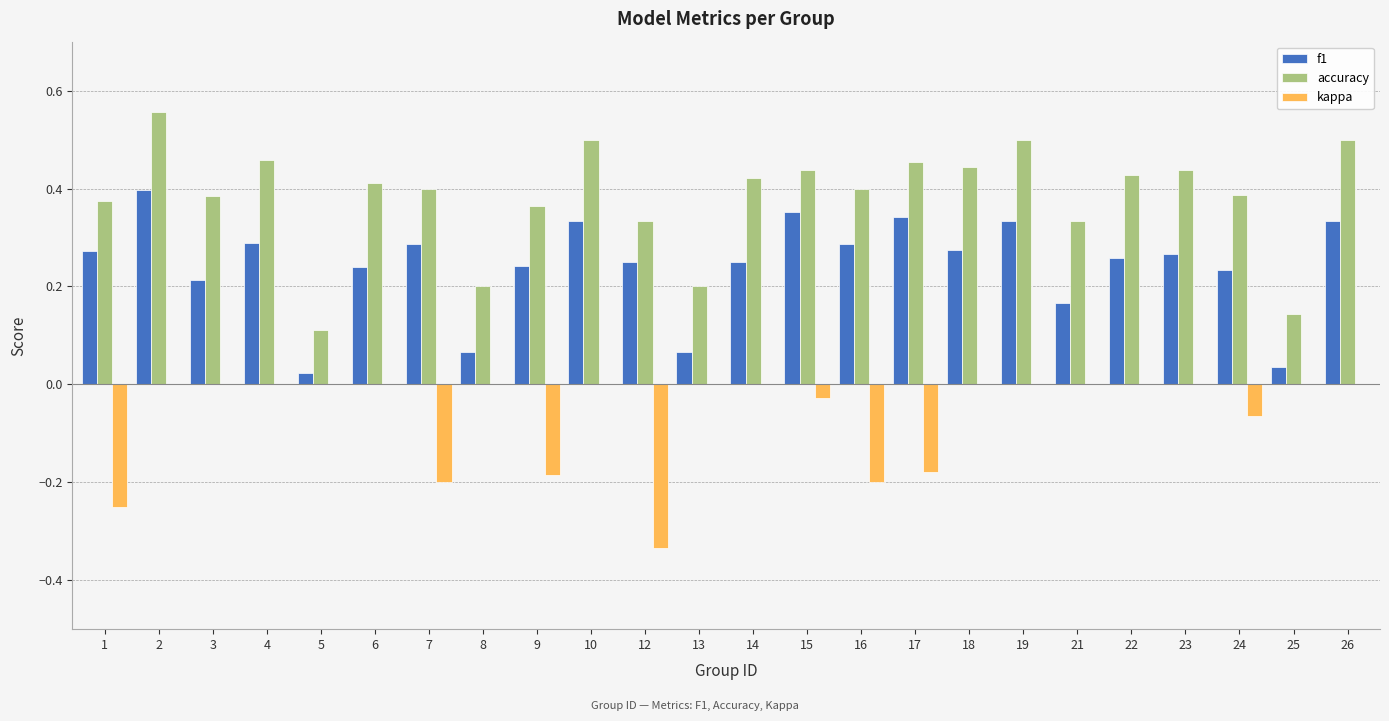

Is the value of f1 at 3 greater than the value of kappa at 9?

Yes